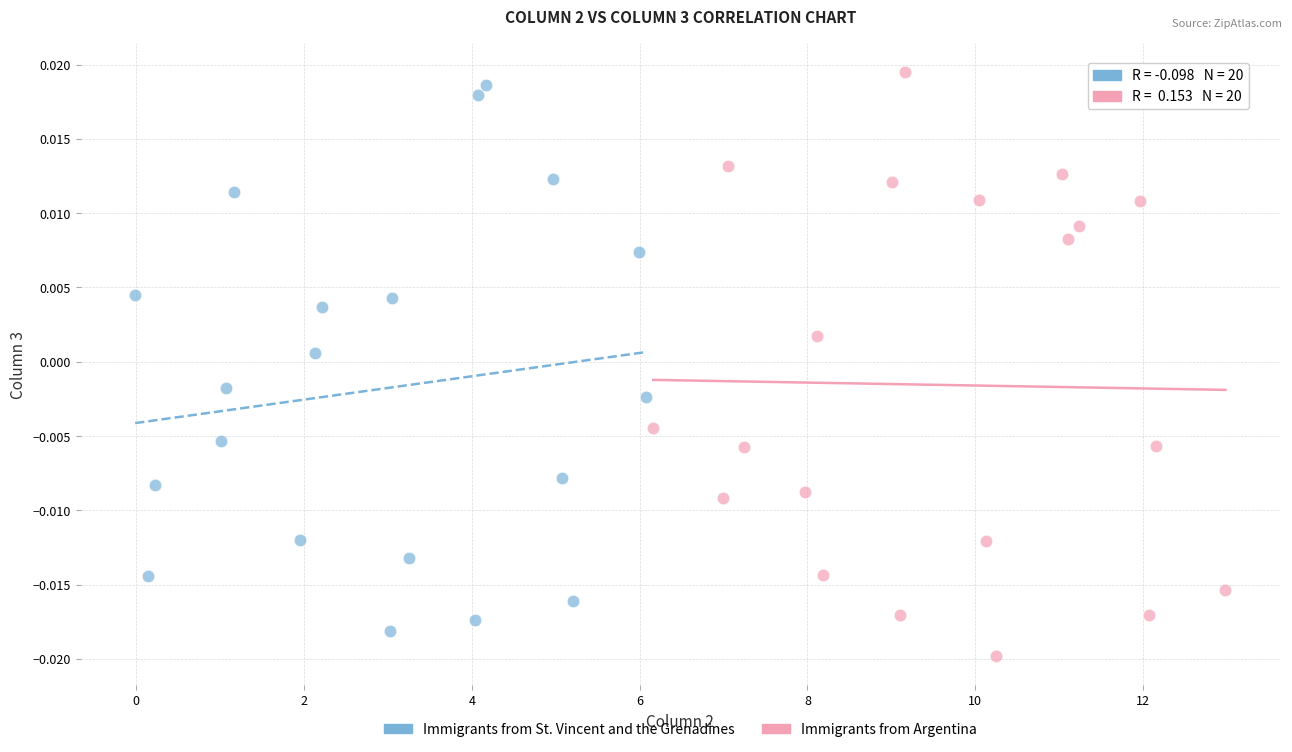

Which series reaches the maximum Y coordinate?

Immigrants from Argentina